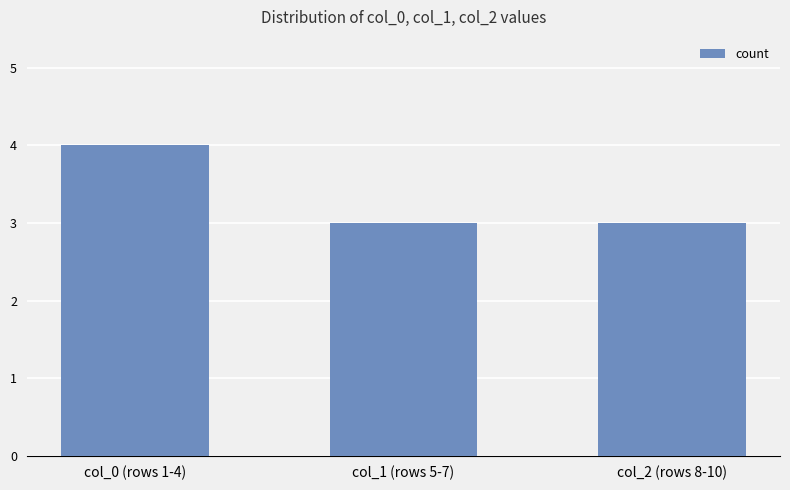

Count the number of categories in the chart.

3